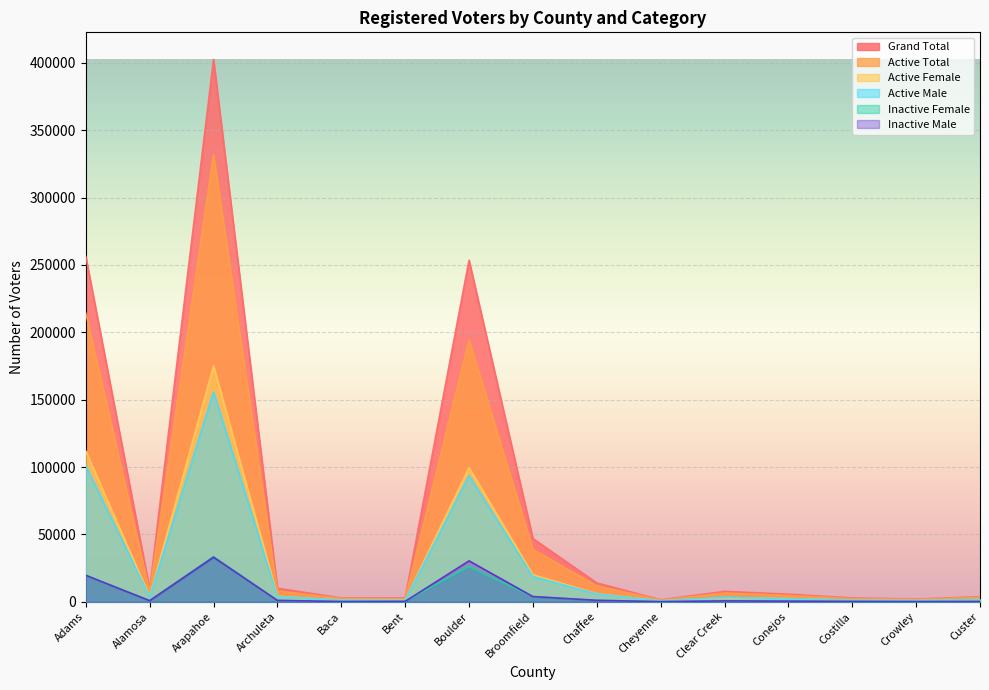

At which label does Active Female first exceed 3100?

Adams